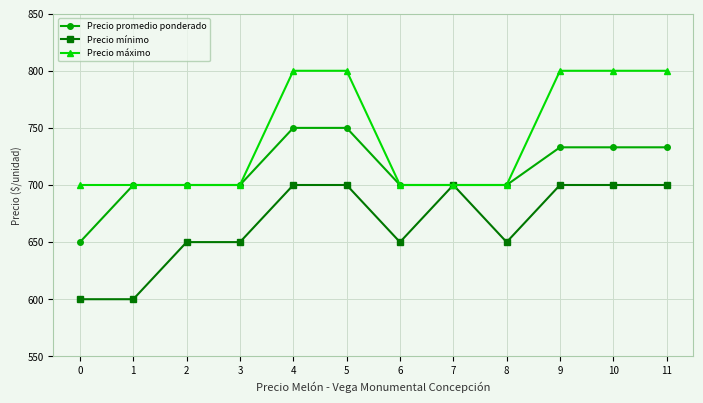

Is this an area chart (filled region under the line)?

No